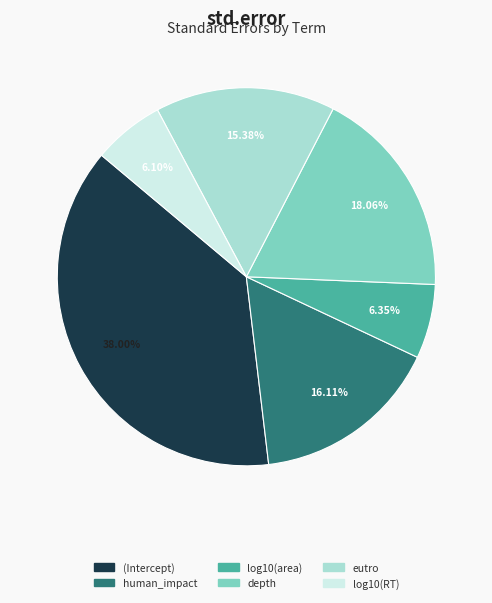

To the nearest percent, what is the difference between the largest and smallest slice percentages?

32%